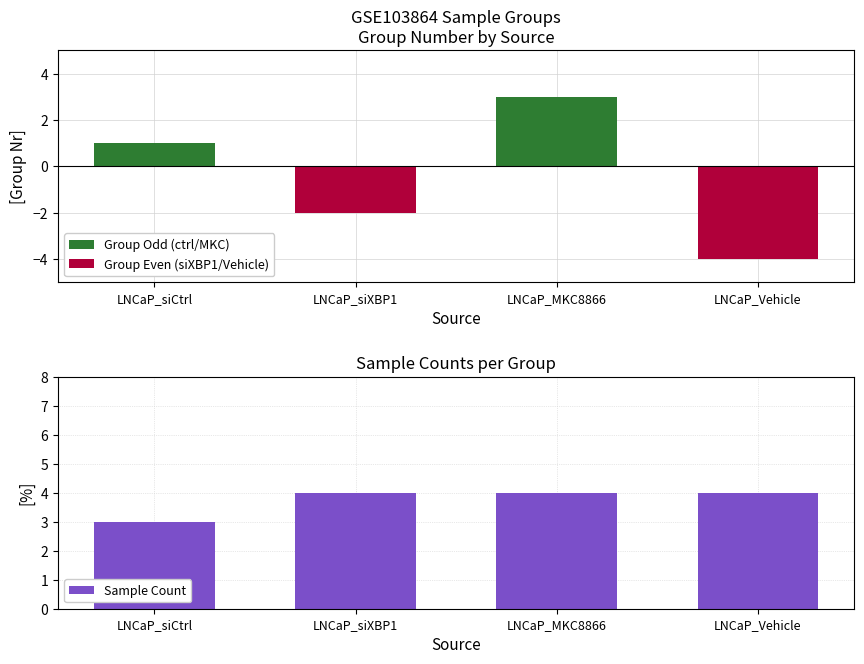

At which label does Group Even (siXBP1/Vehicle) reach its minimum?

LNCaP_MKC8866